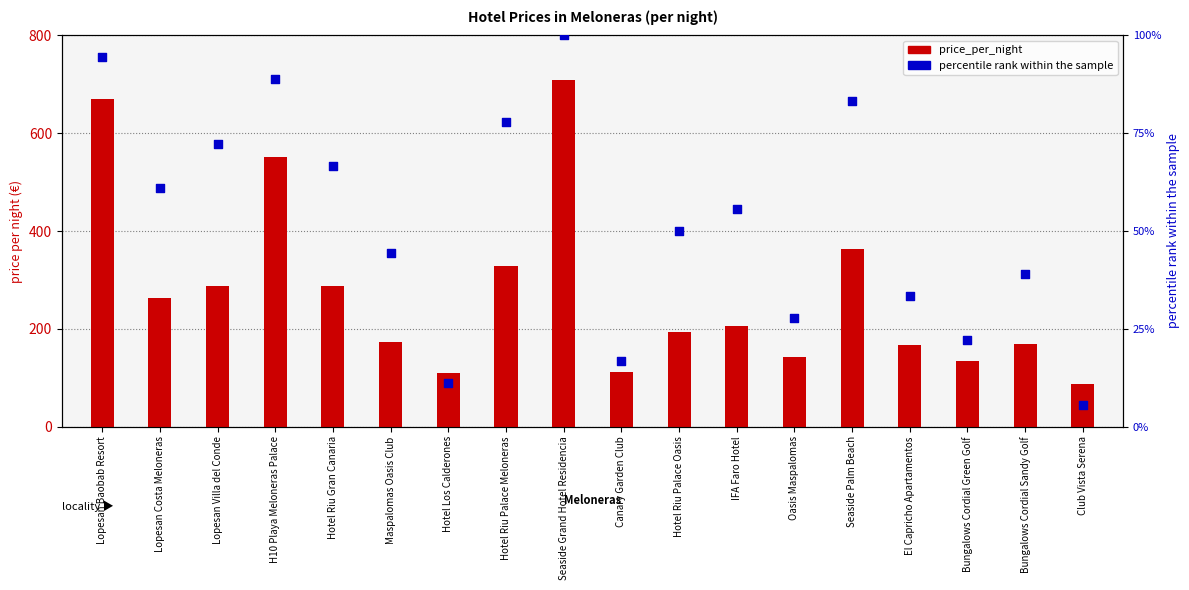

Is the value of price_per_night at Hotel Riu Palace Meloneras greater than the value of percentile rank within the sample at Hotel Riu Gran Canaria?

Yes